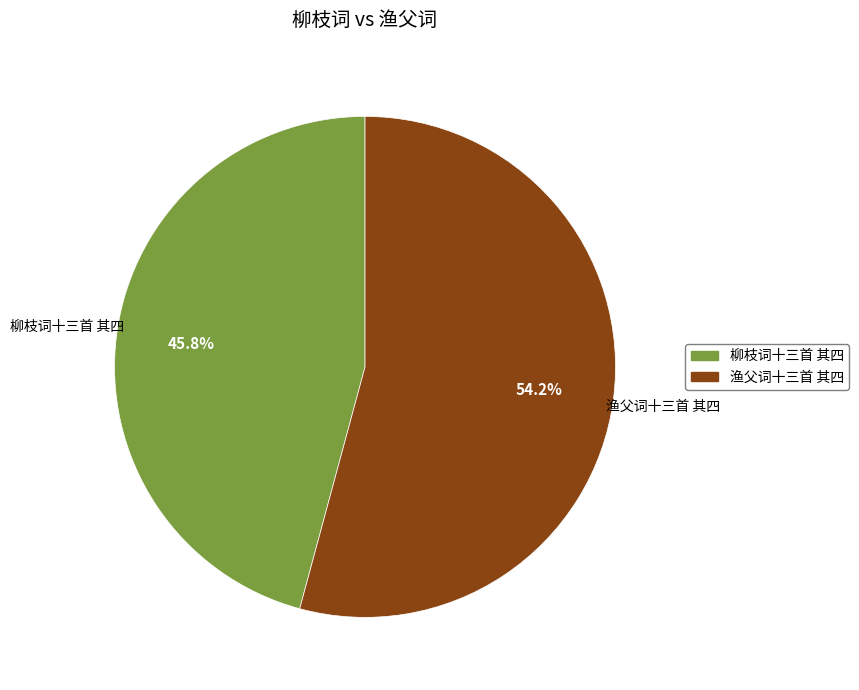

Which slice is the largest?

渔父词十三首 其四